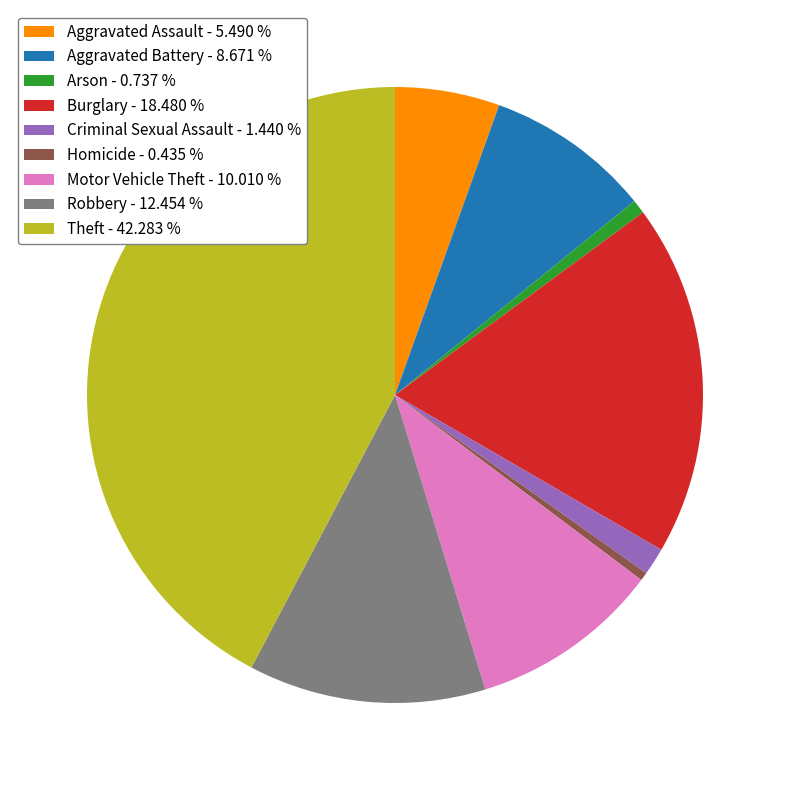

Which slice is the largest?

Theft